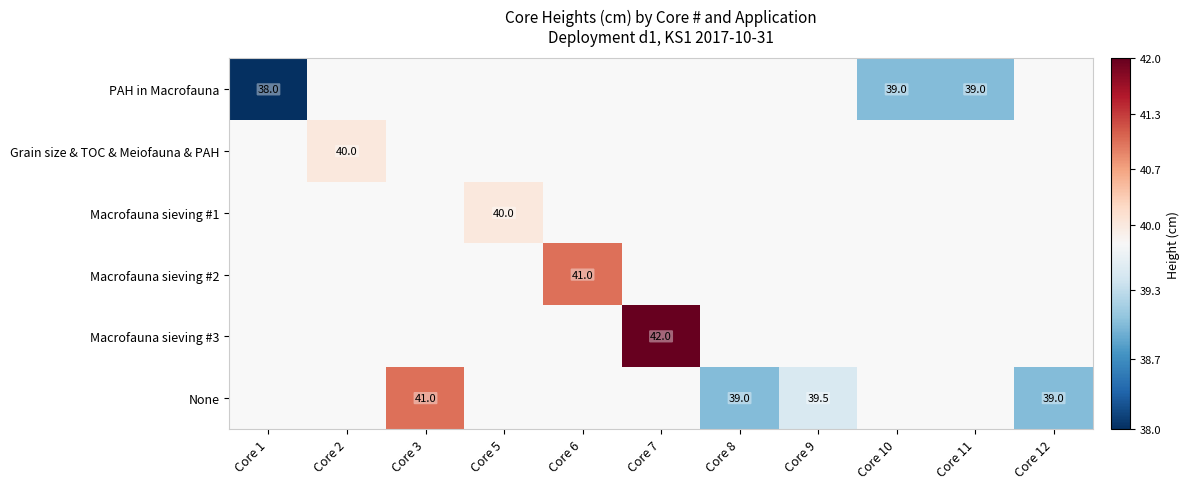

Is it true that None equals 39.0 at Core 12?

True